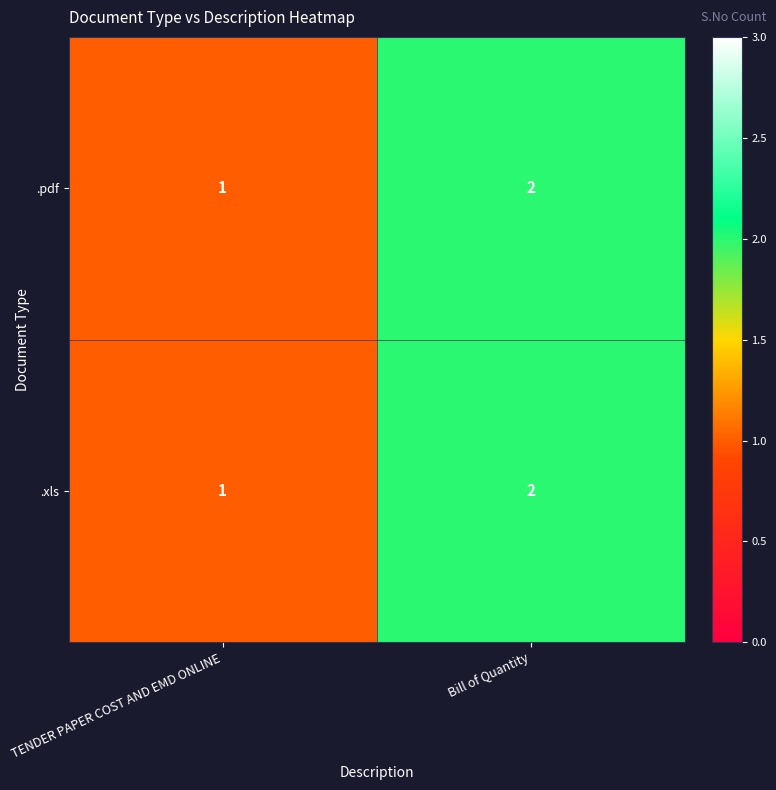

Reading left to right, transcribe all the data shown in this chart.

.pdf: TENDER PAPER COST AND EMD ONLINE=1	Bill of Quantity=2
.xls: TENDER PAPER COST AND EMD ONLINE=1	Bill of Quantity=2